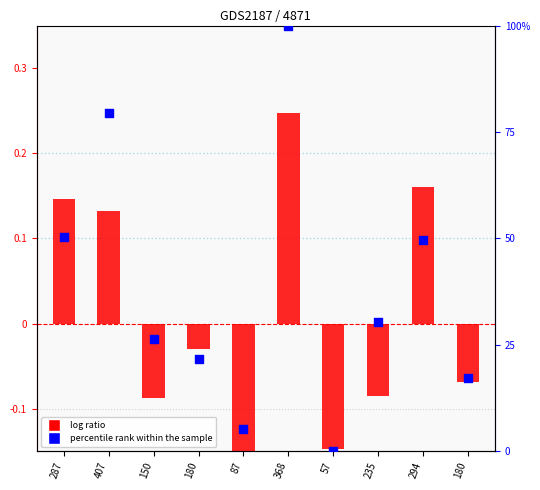

At which category is the sum across all series the highest?

368